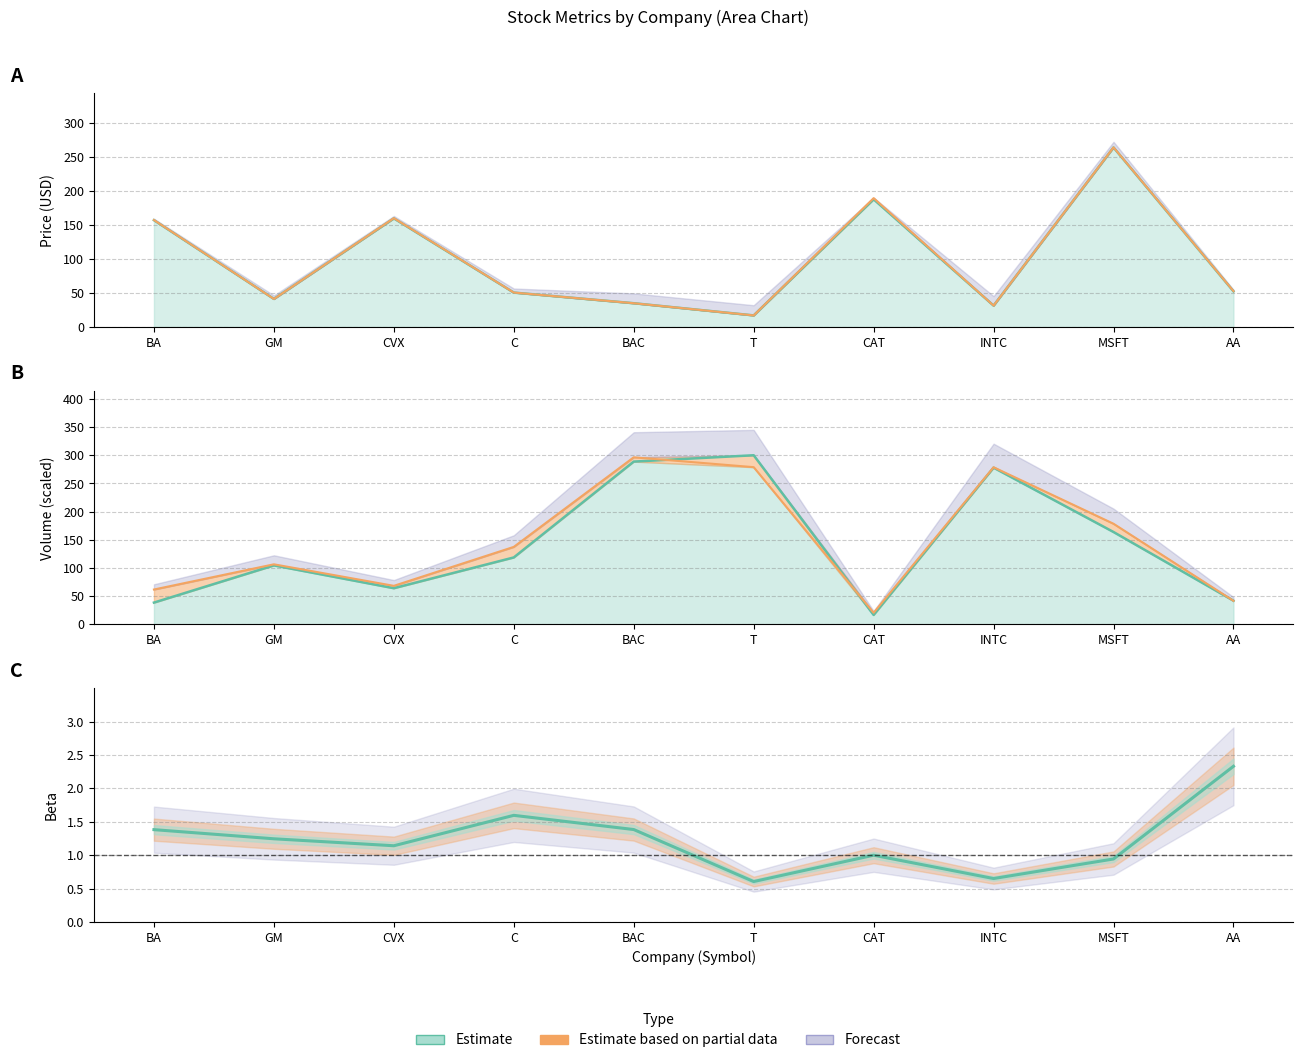

What position from the right is GM?

9